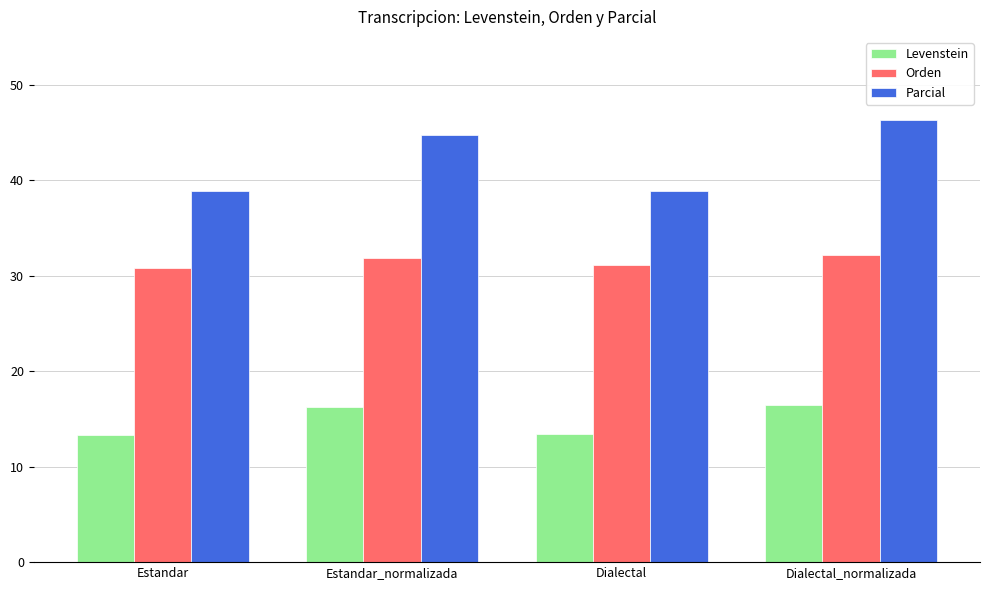

Is the value of Parcial at Dialectal greater than the value of Orden at Dialectal?

Yes